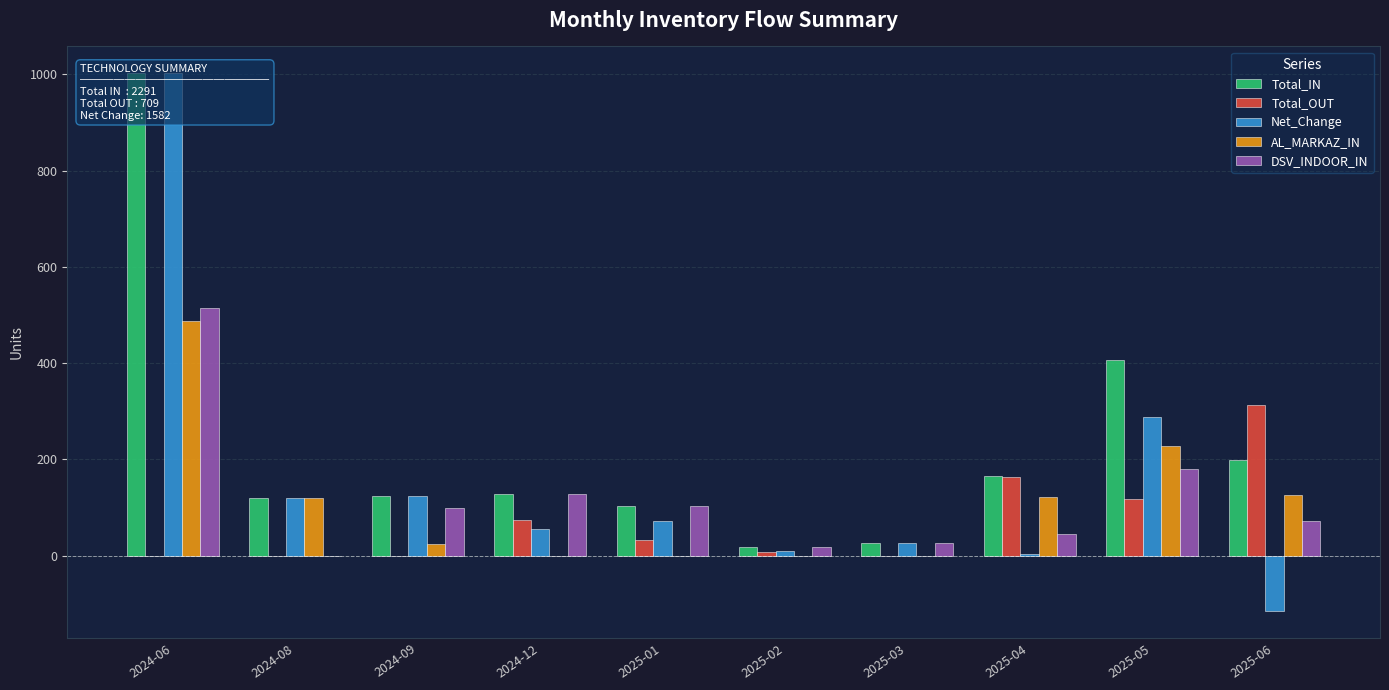

What is the maximum value shown in the chart?

1002